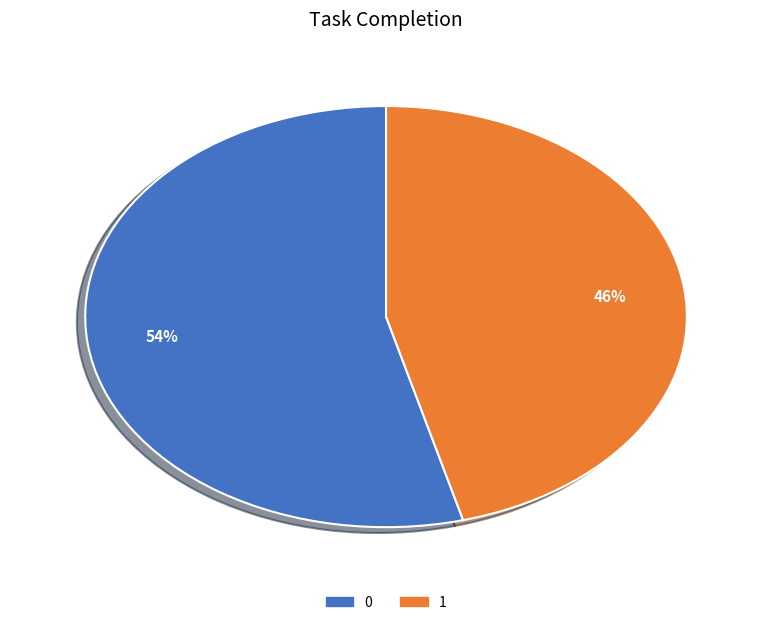

Is the sum of 0 and 1 greater than half?

Yes